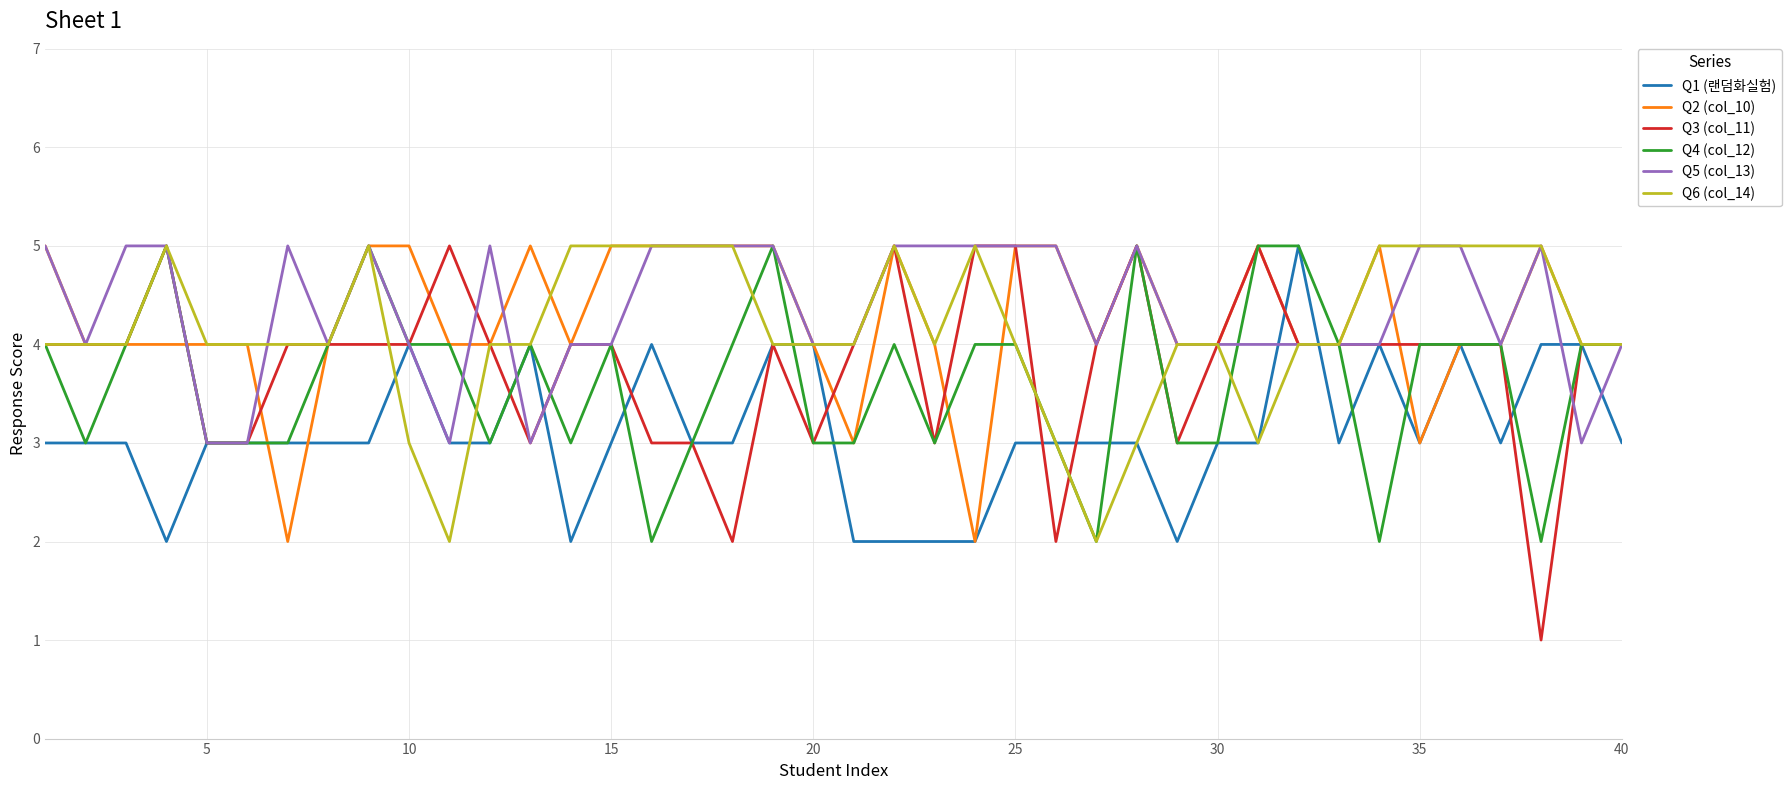

Which series has the widest spread of values?

Q3 (col_11)